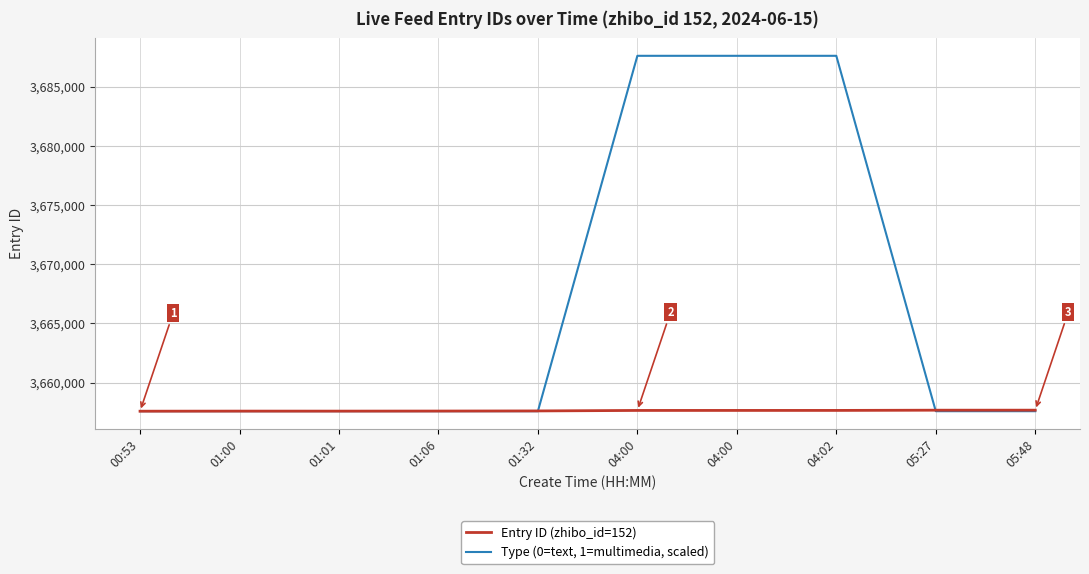

Is this an area chart (filled region under the line)?

No